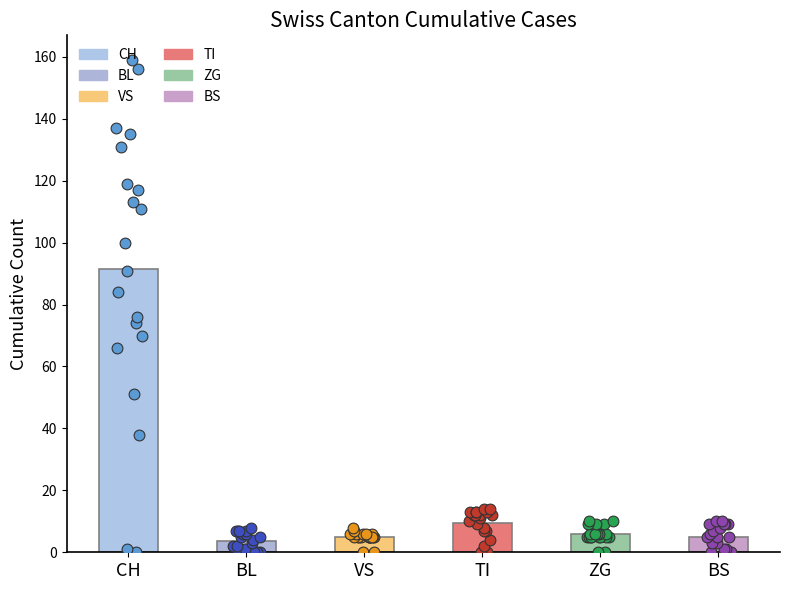

Which series has the largest total across all categories?

CH